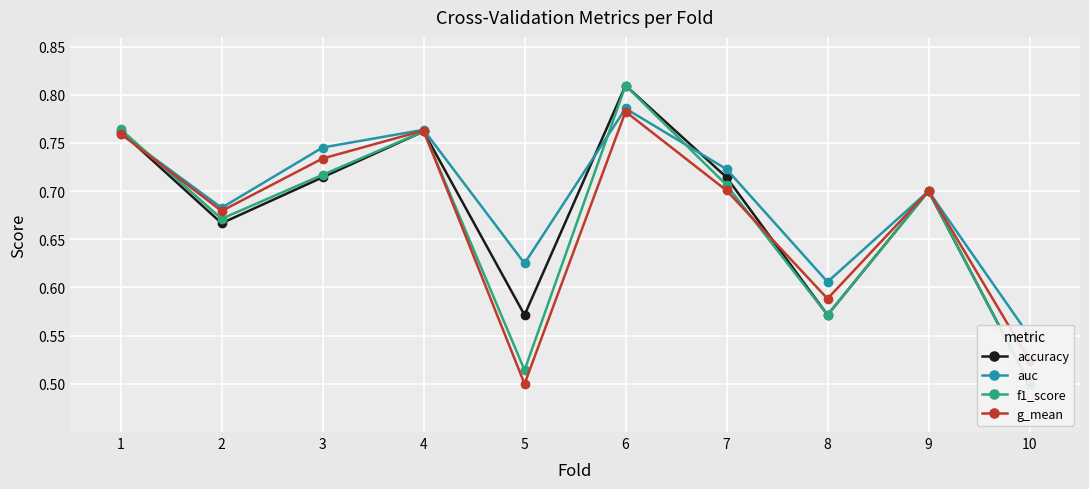

Which series has the largest total across all categories?

auc